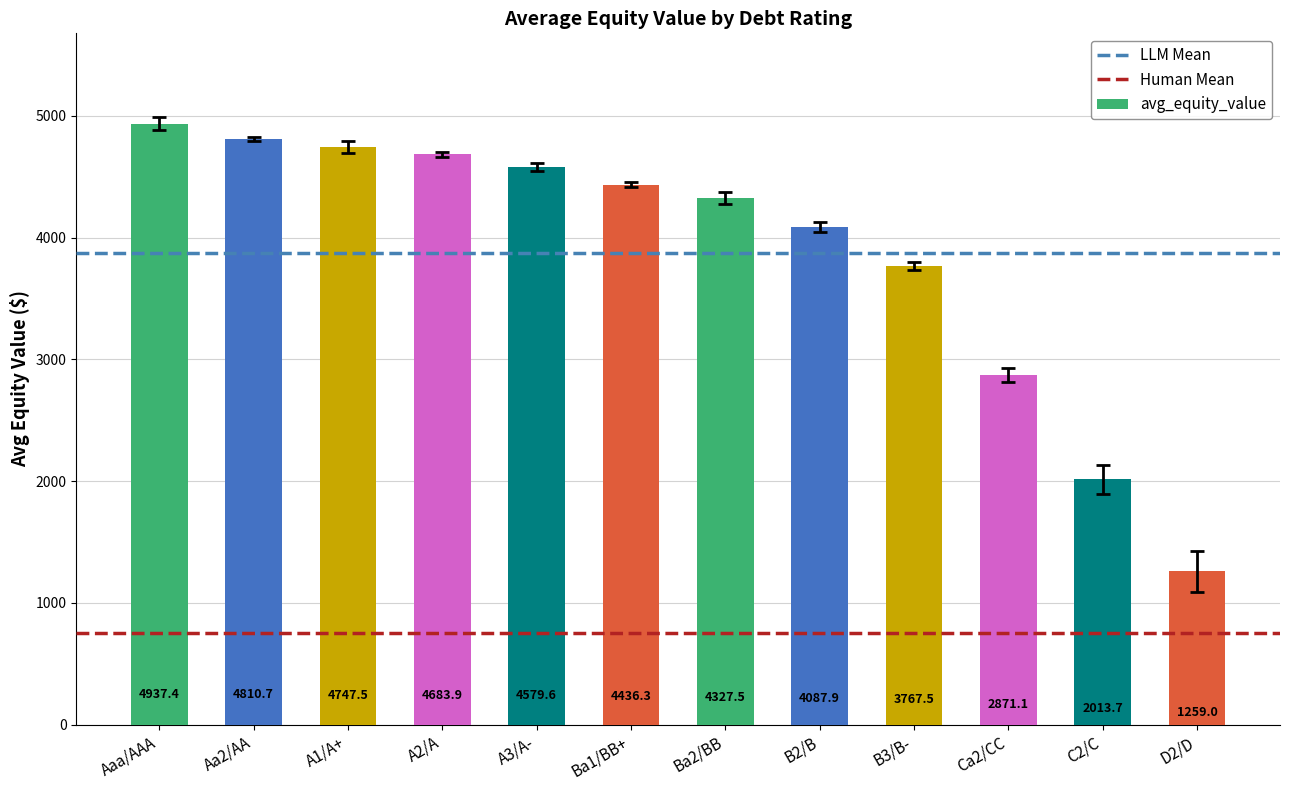

Rank the categories by value from lowest to highest.

D2/D, C2/C, Ca2/CC, B3/B-, B2/B, Ba2/BB, Ba1/BB+, A3/A-, A2/A, A1/A+, Aa2/AA, Aaa/AAA